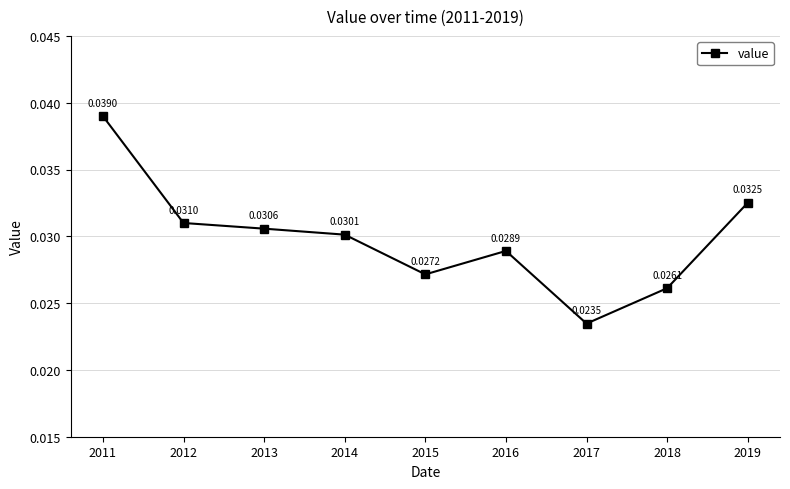

How many points are higher than both their immediate neighbors (excluding endpoints)?

1